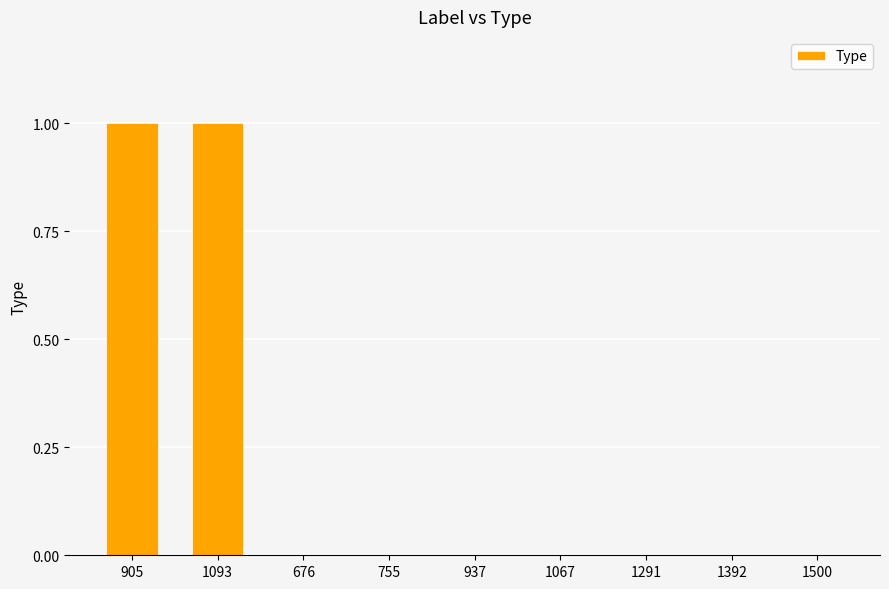

Count the values in the range 0 to 1.

9